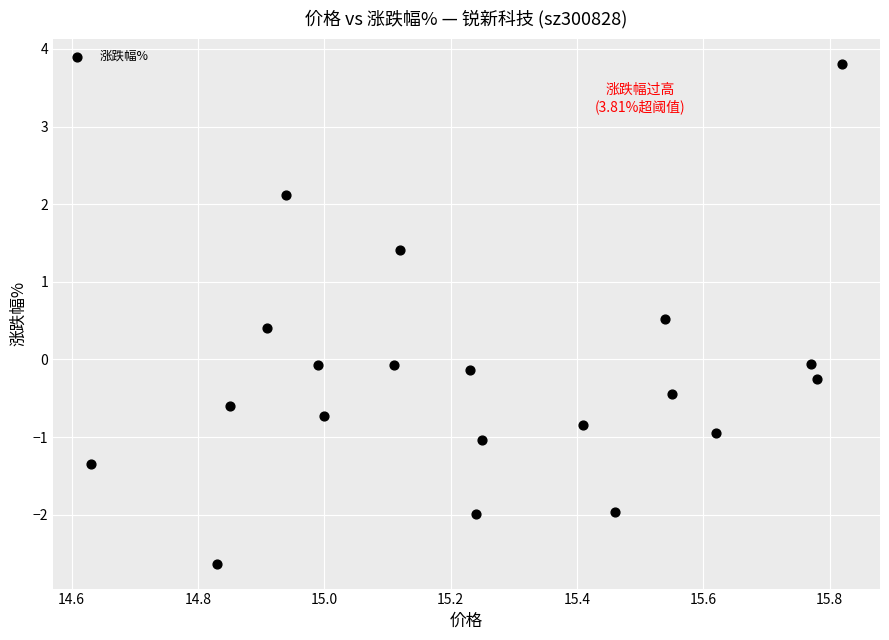

What is the range of X values (max minus min)?

1.2